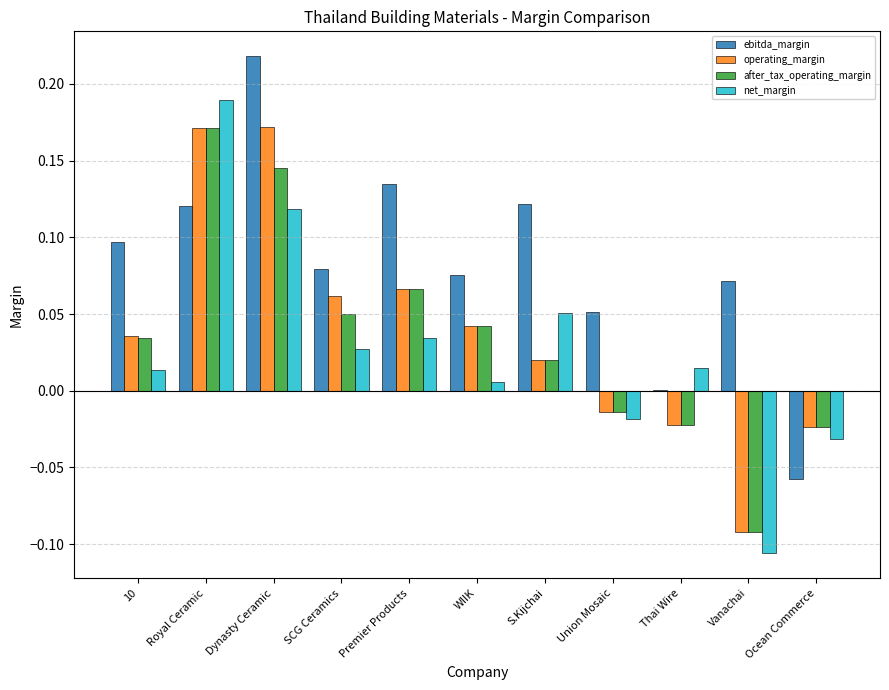

What is the sum of all net_margin values?

0.3